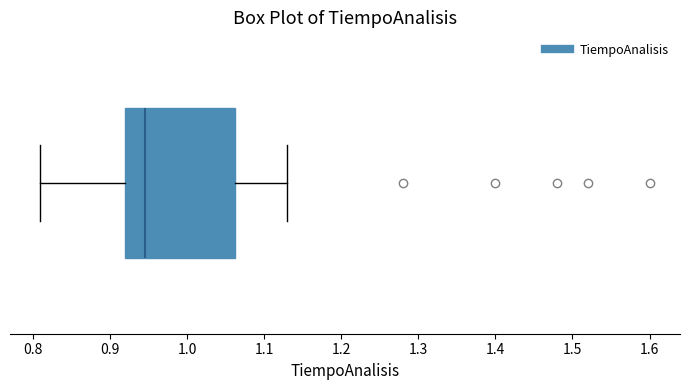

Where does the median line of the box sit on the x-axis? The values are not printed on the chart, so give them approximately, as read against the axis.

0.95